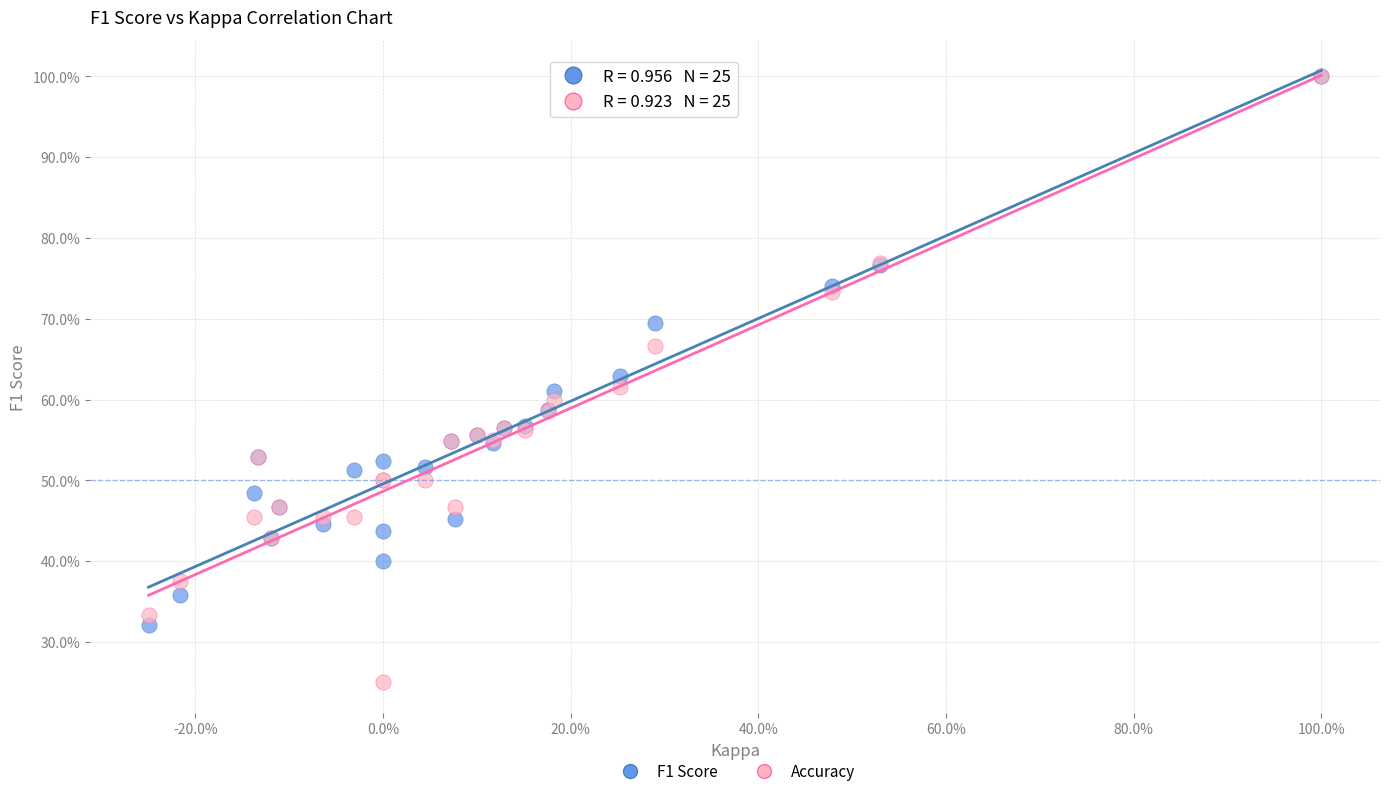

What are all the series names shown in the legend?

F1 Score, Accuracy